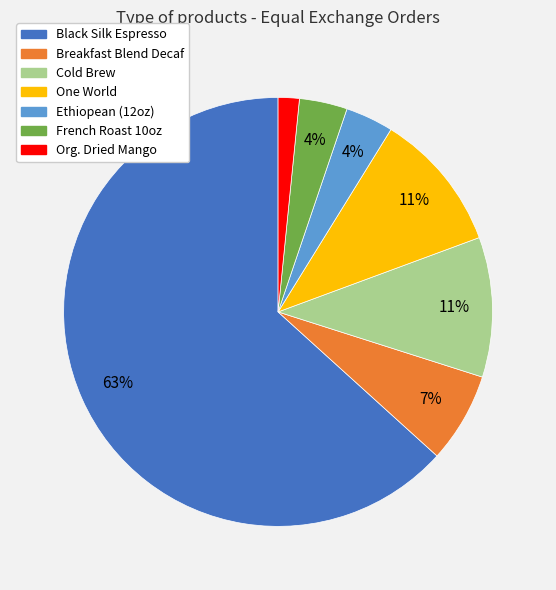

Which category accounts for the majority?

Black Silk Espresso